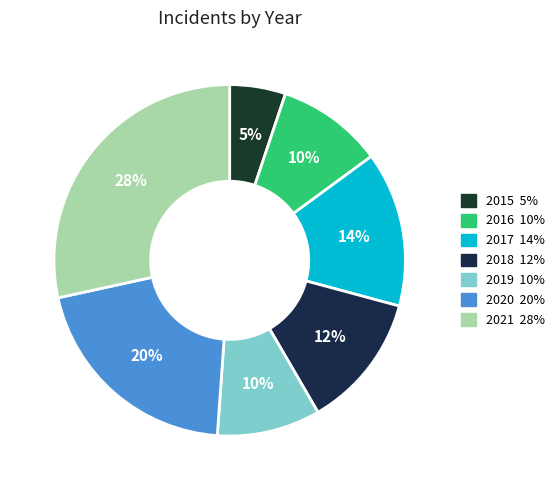

The 2020 slice represents 10% of the pie. True or false?

False